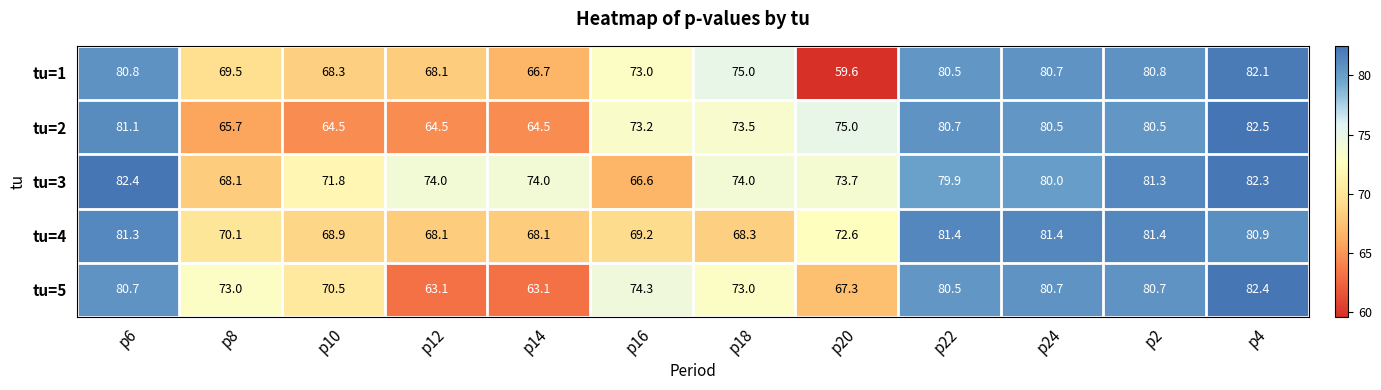

How many data points in tu=4 are above 72?

6